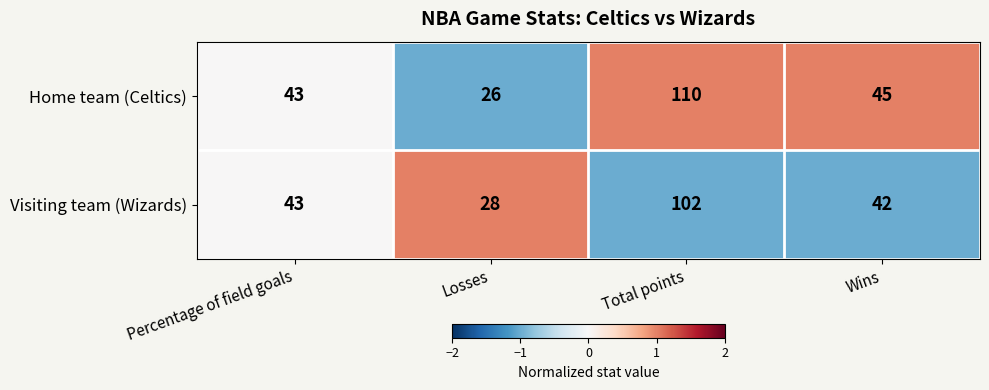

Reading left to right, what are all the values shown in this chart?

Home team (Celtics): 43	26	110	45
Visiting team (Wizards): 43	28	102	42